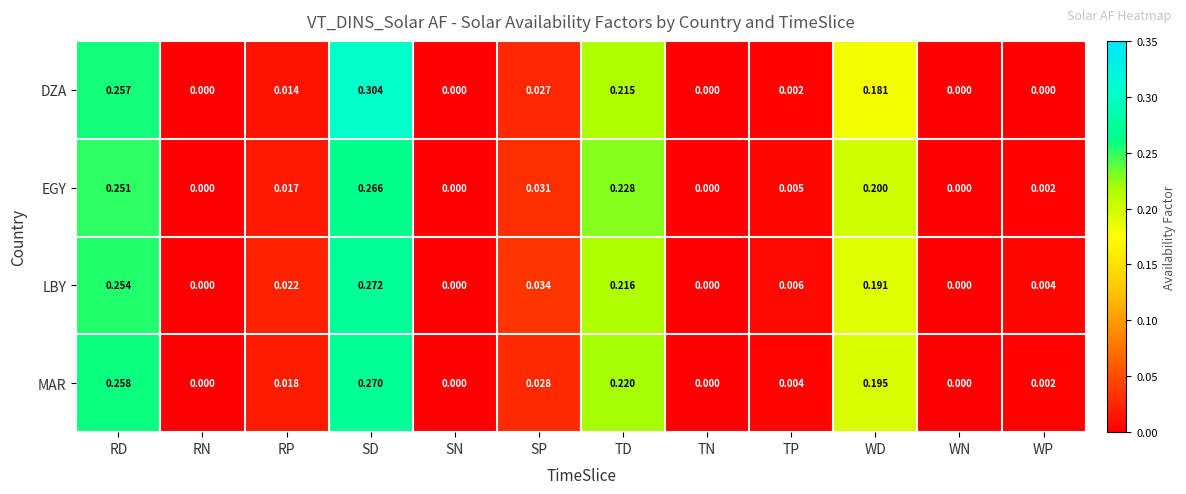

Which series changed the most between SD and SP?

DZA